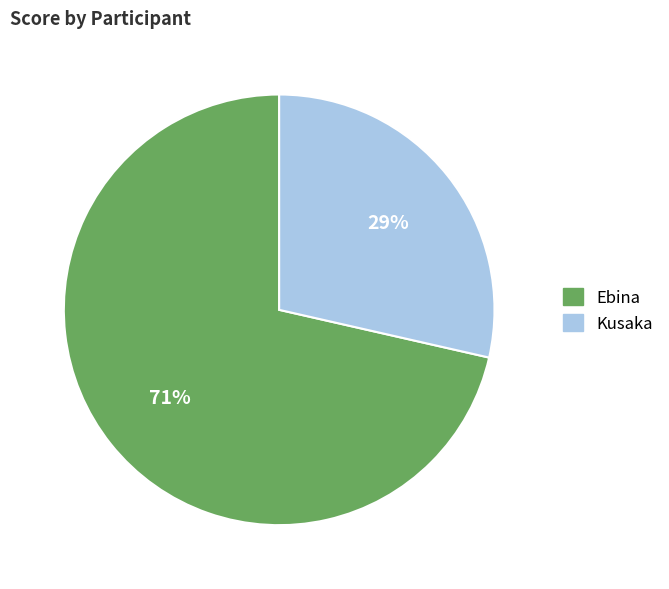

To the nearest percent, what is the combined percentage of Kusaka and Ebina?

100%